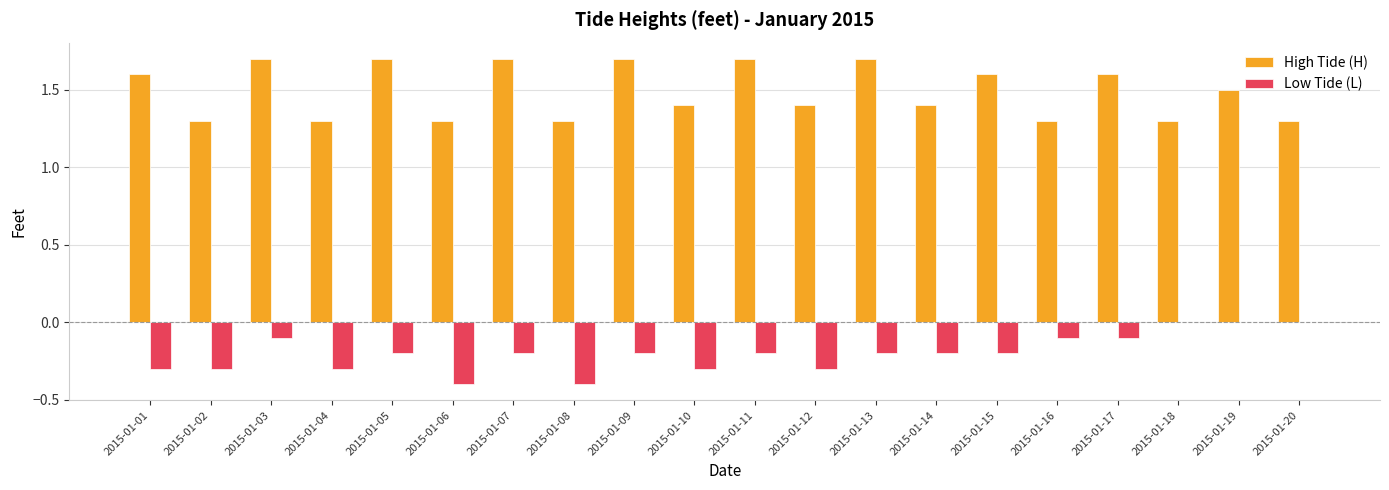

Is it true that High Tide (H) equals 1.9 at 2015-01-20?

False